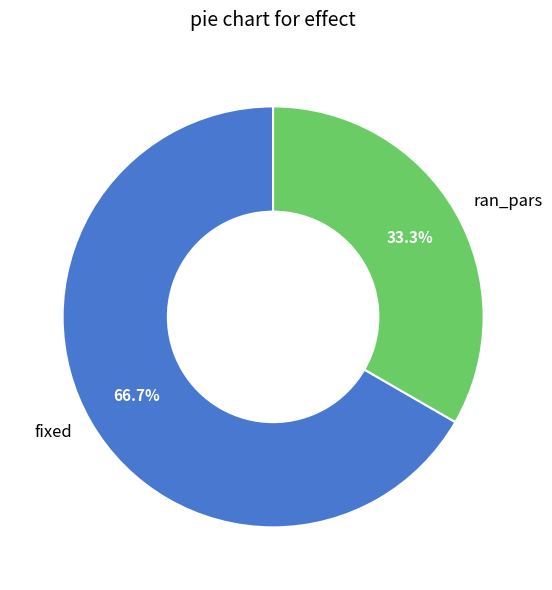

What is the total percentage of fixed and ran_pars?

100.0%